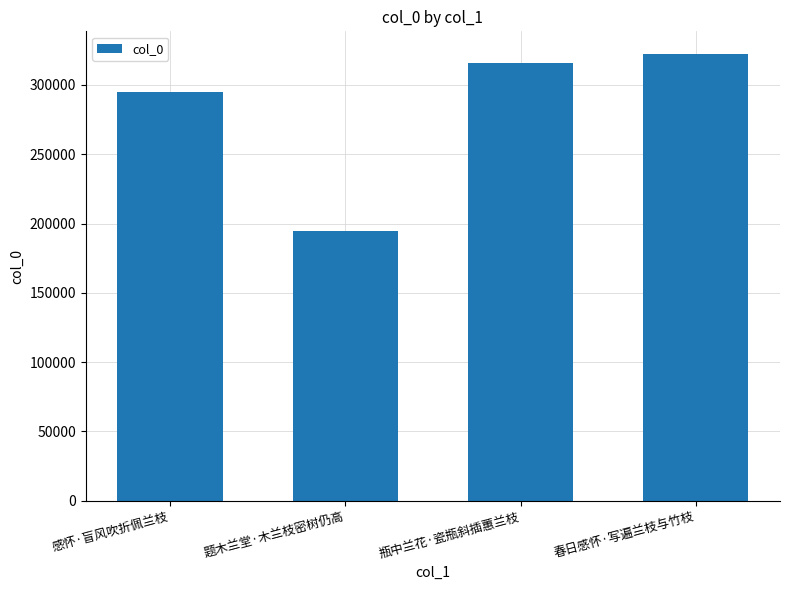

Does the chart contain stacked bars?

No